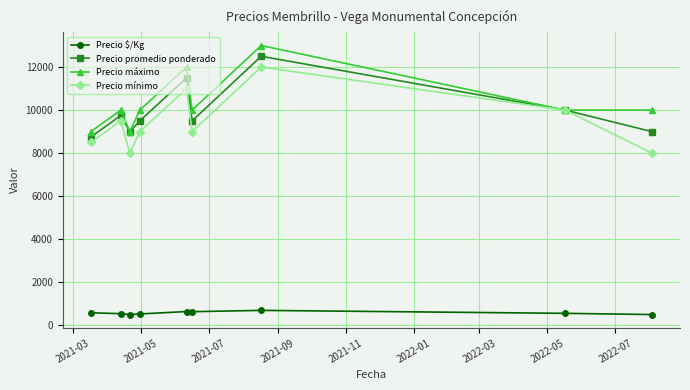

What is the value of the Precio $/Kg point at the 2nd from the left?

541